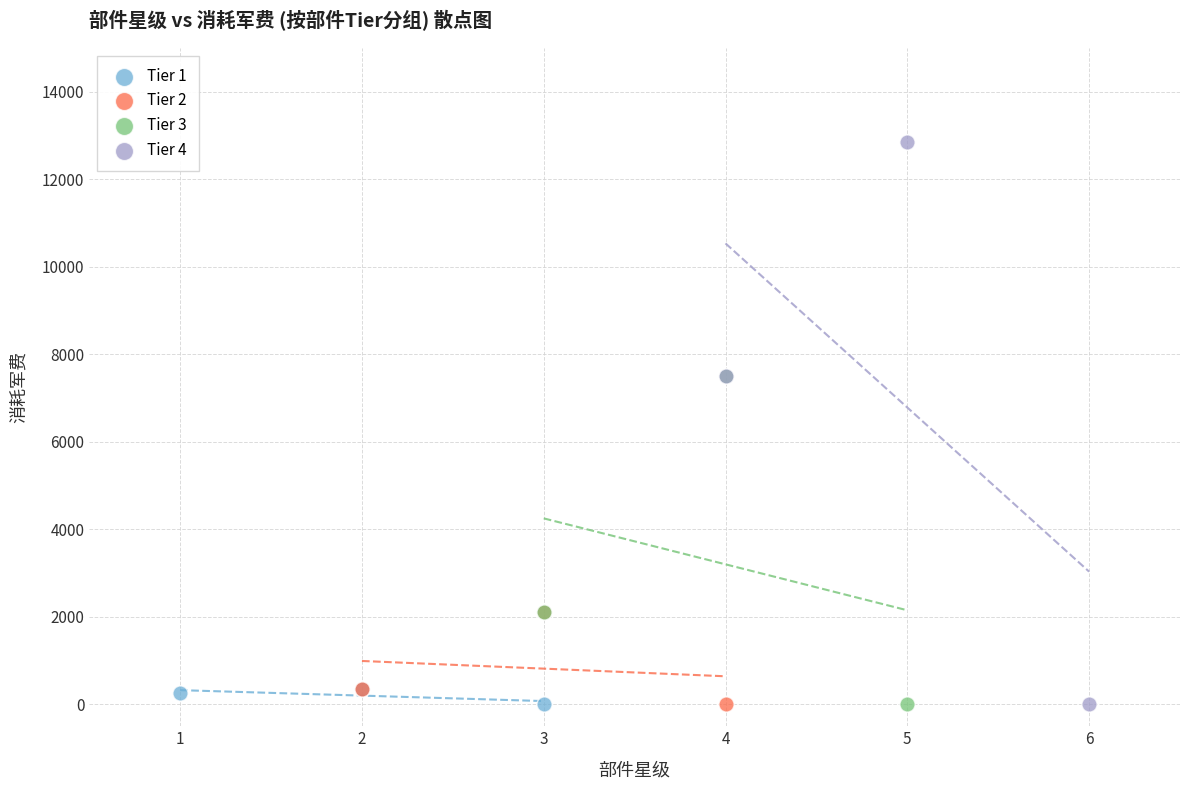

What are all the series names shown in the legend?

Tier 1, Tier 2, Tier 3, Tier 4